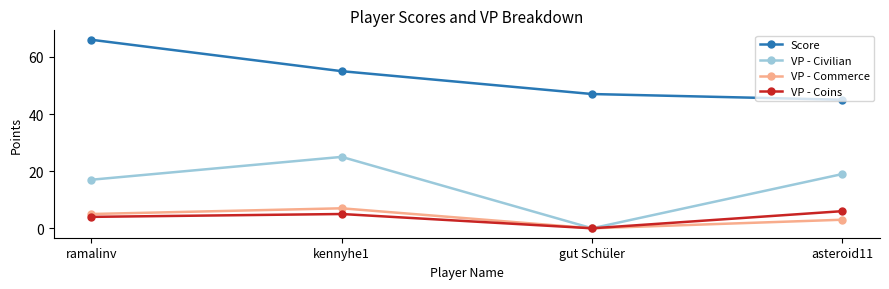

True or false: Score and VP - Coins cross at least once.

False